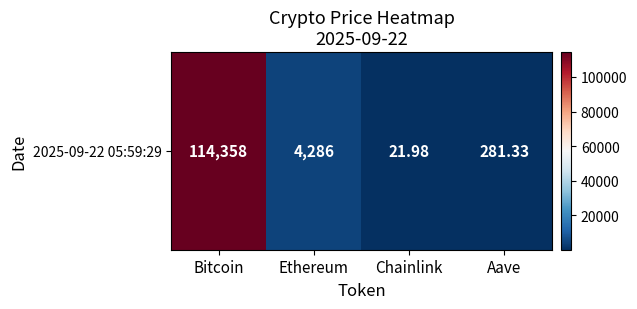

Reading left to right, what are all the values shown in this chart?

Bitcoin=114358.0	Ethereum=4285.5	Chainlink=22.0	Aave=281.3